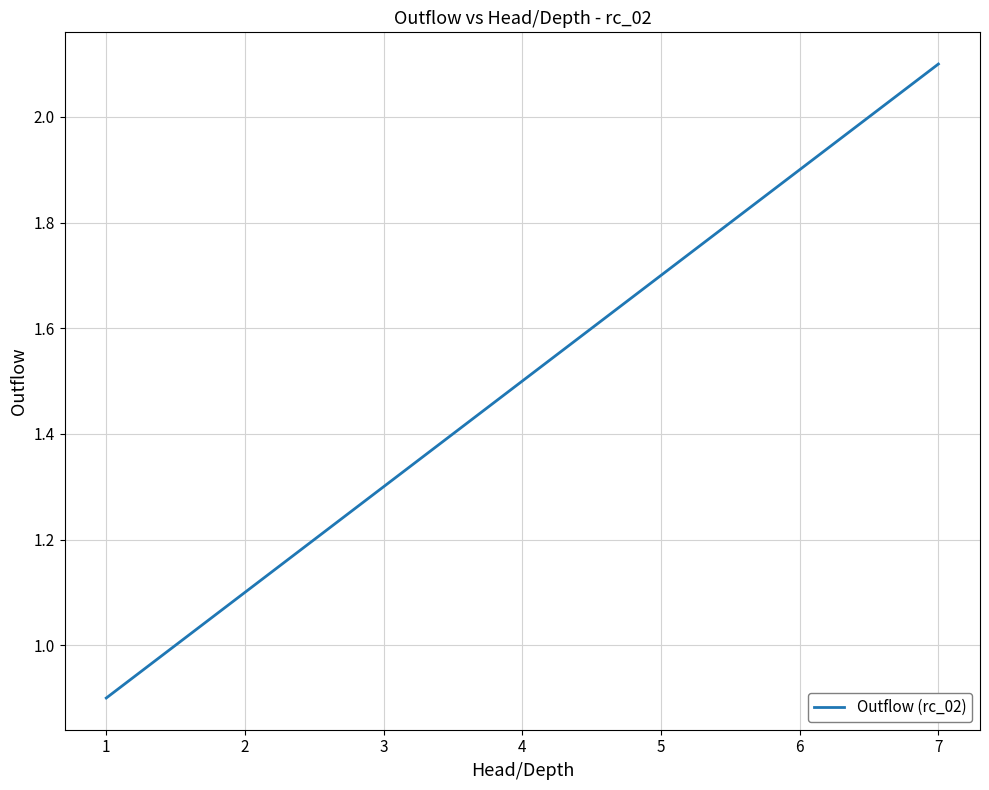

Is it true that the value at 4 is 1.5?

True